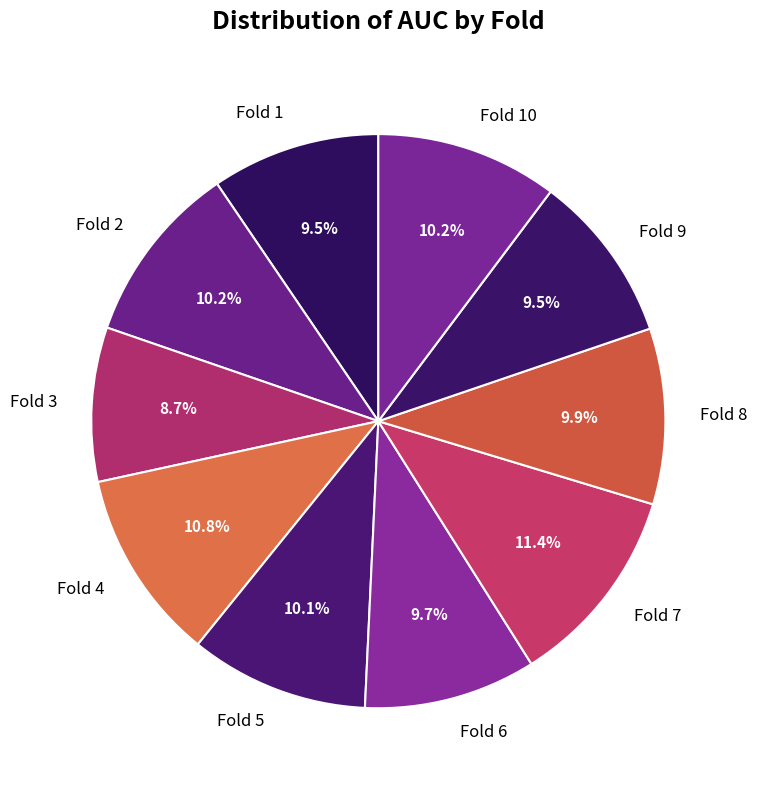

The Fold 2 slice represents 10% of the pie. True or false?

True